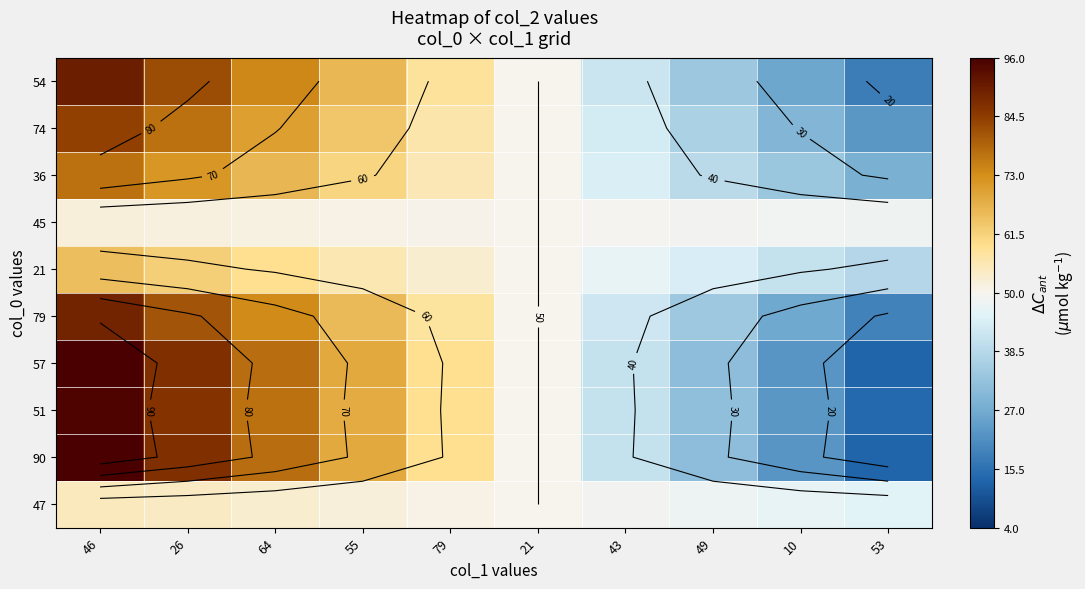

Is it true that 45 equals 72.3 at 49?

False